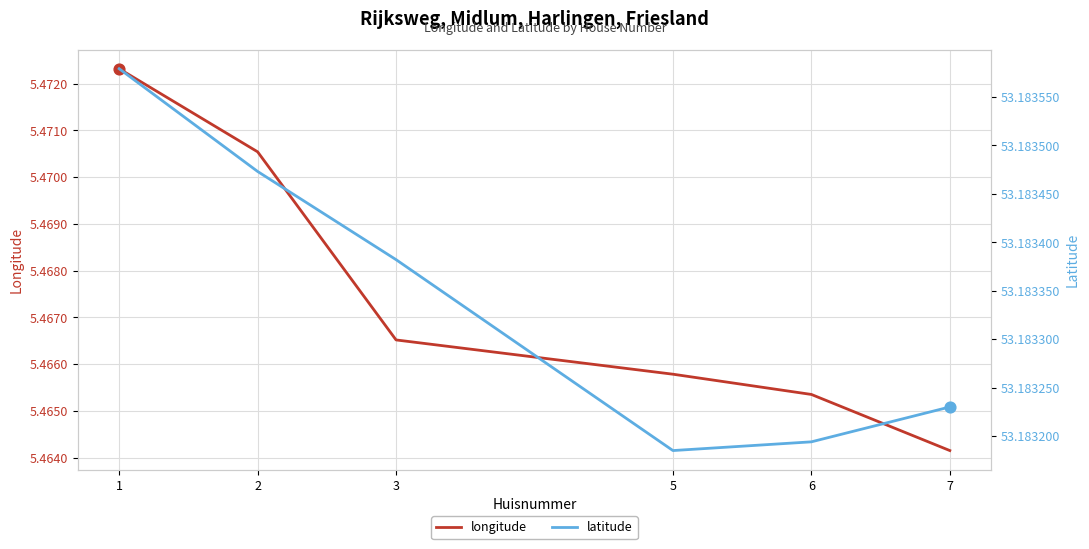

At which category is the sum across all series the highest?

1